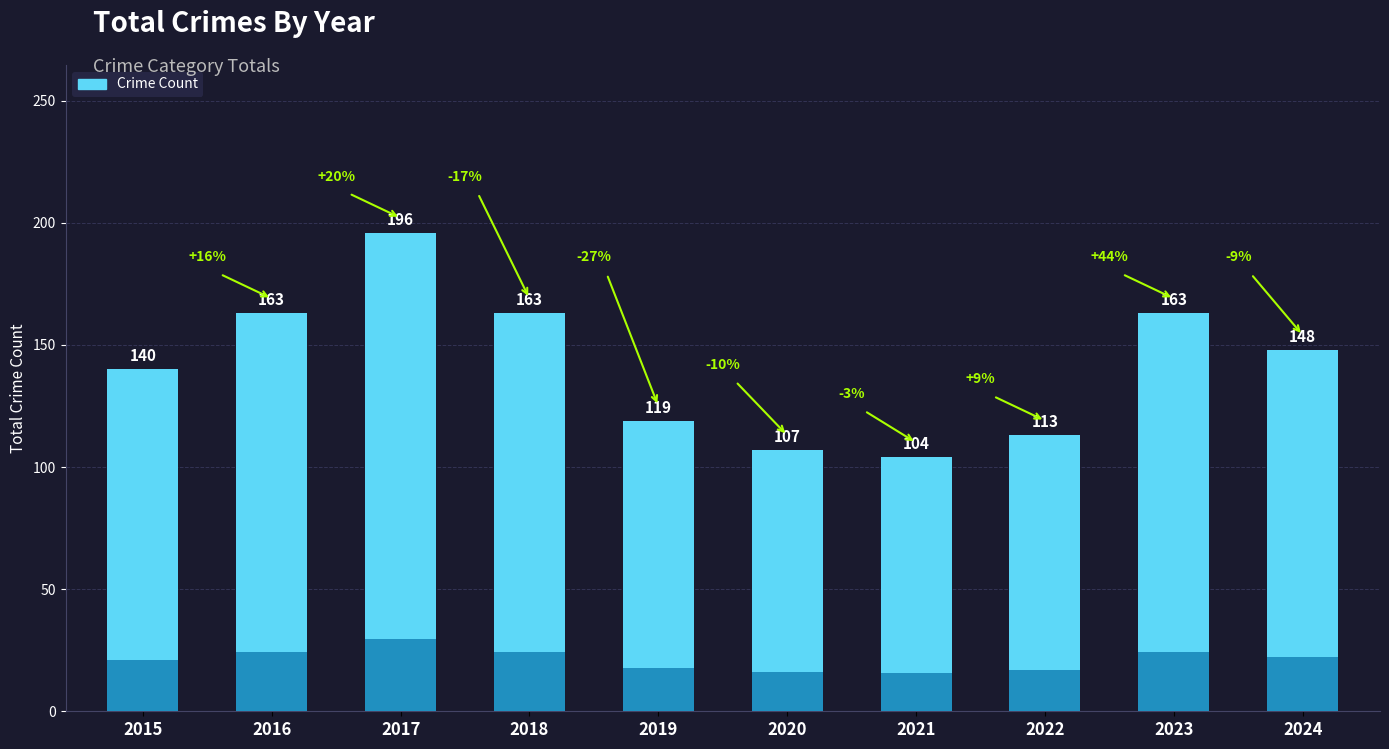

The chart shows a value of 210 at 2015. True or false?

False